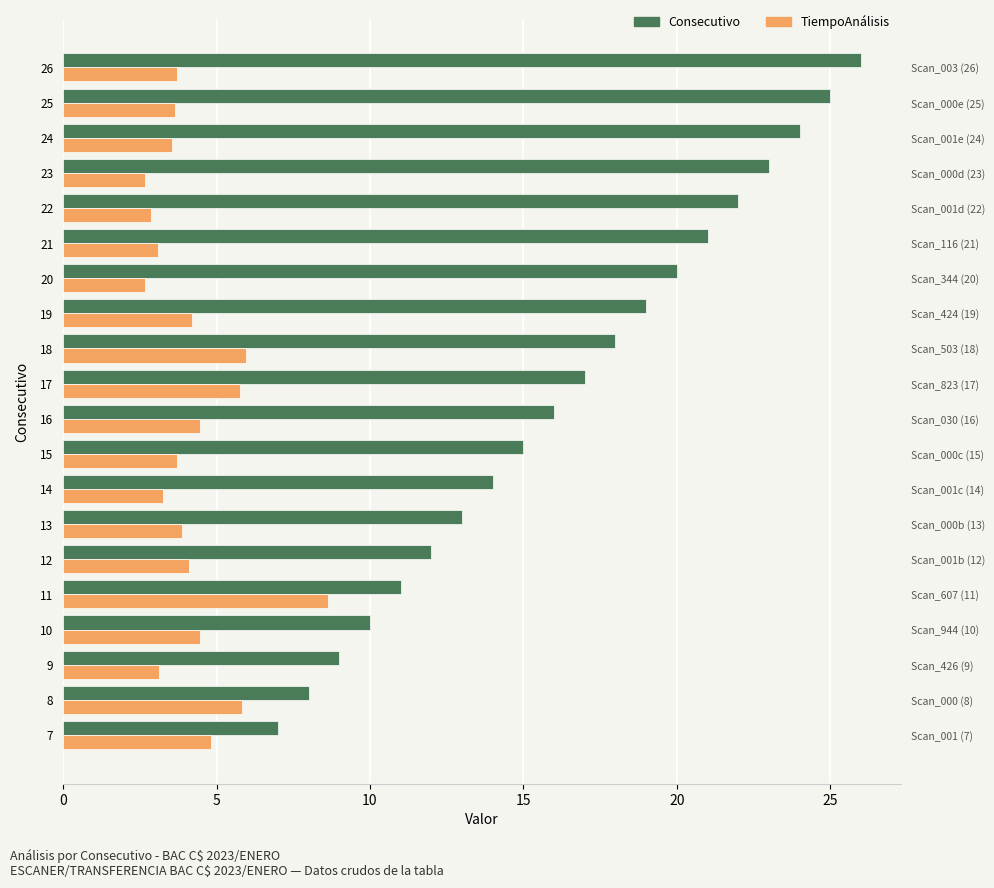

What is the average value of the Consecutivo series?

16.5